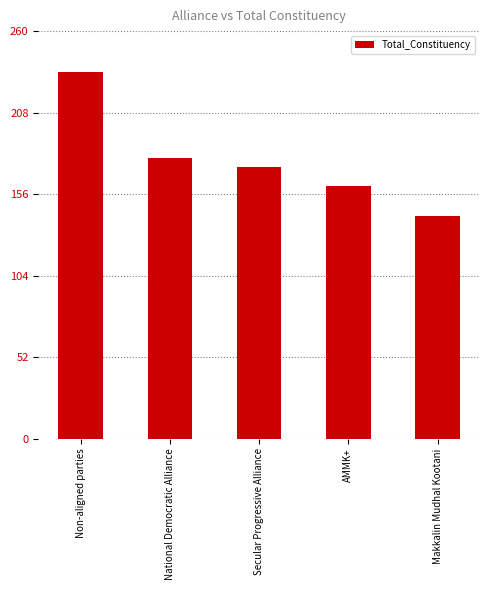

Reading left to right, list all the values displayed in this chart.

Non-aligned parties=234	National Democratic Alliance=179	Secular Progressive Alliance=173	AMMK+=161	Makkalin Mudhal Kootani=142